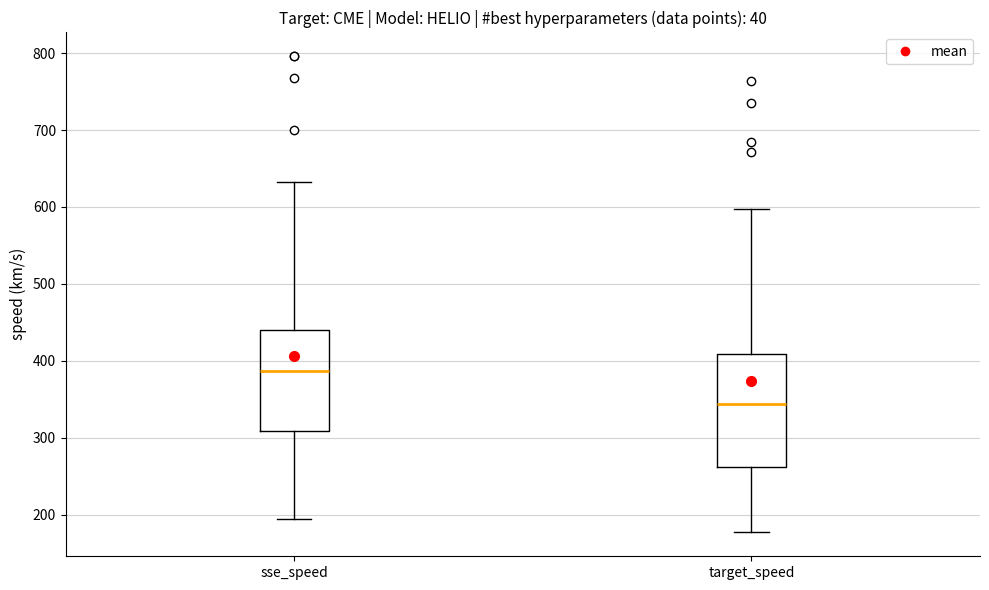

Comparing the boxes themselves (not the whiskers), which one is the tallest?

target_speed